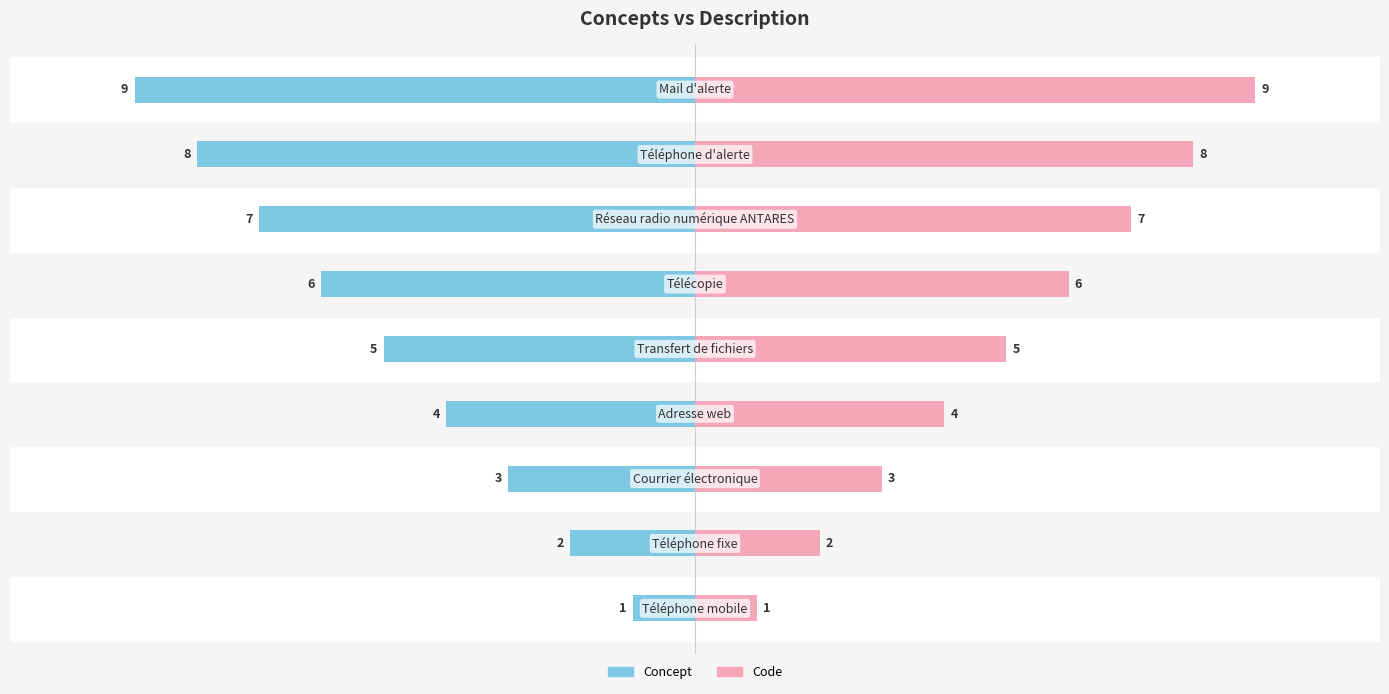

What is the difference between the maximum and minimum values in the Concept series?

8